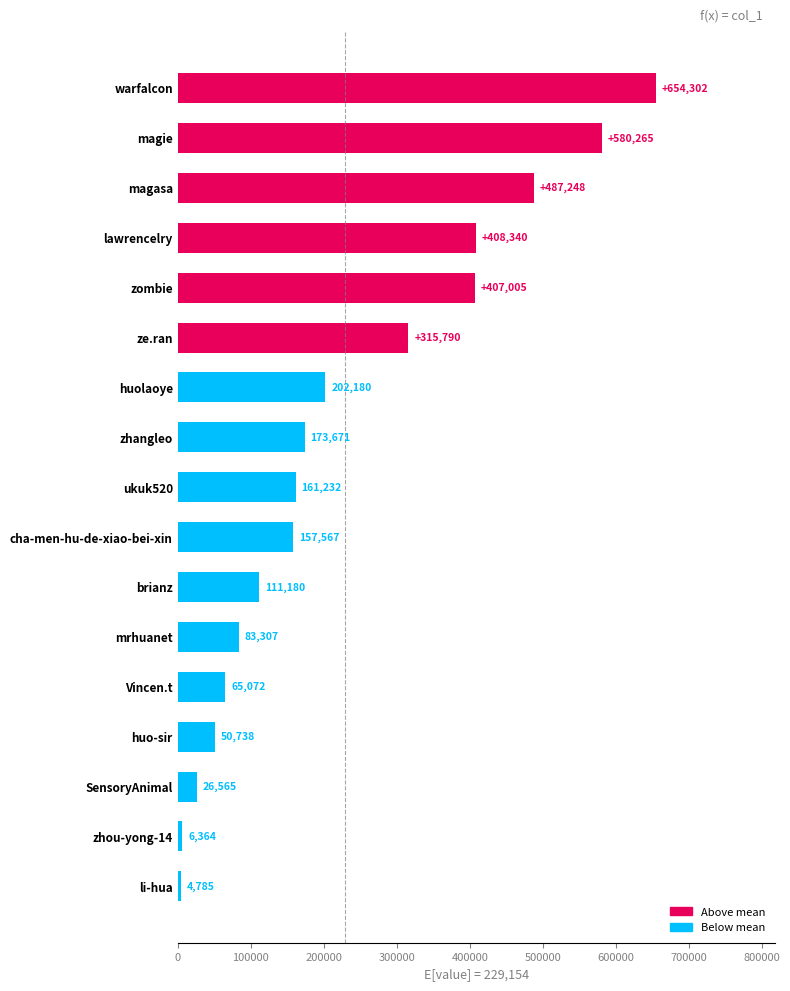

Is it true that the value at huolaoye is 132572?

False